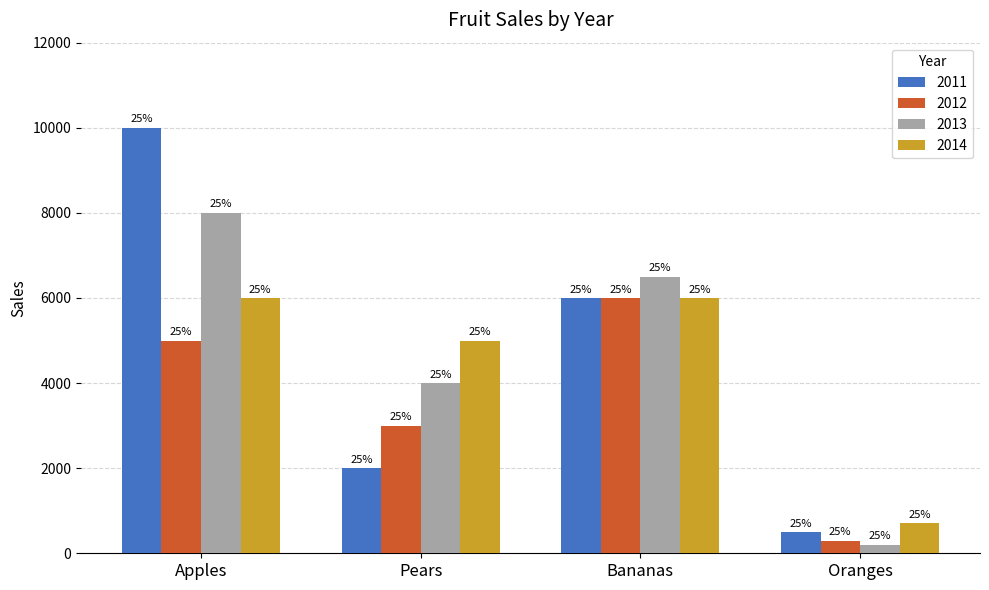

What value does the 2011 series have at Apples?

10000